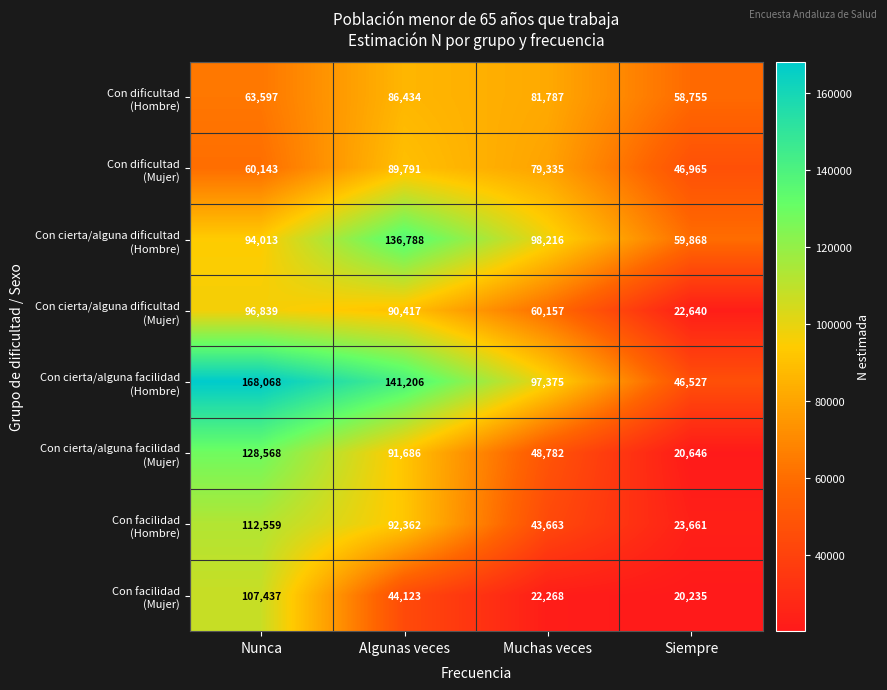

What is the spread (max minus min) of values at Algunas veces?

97083